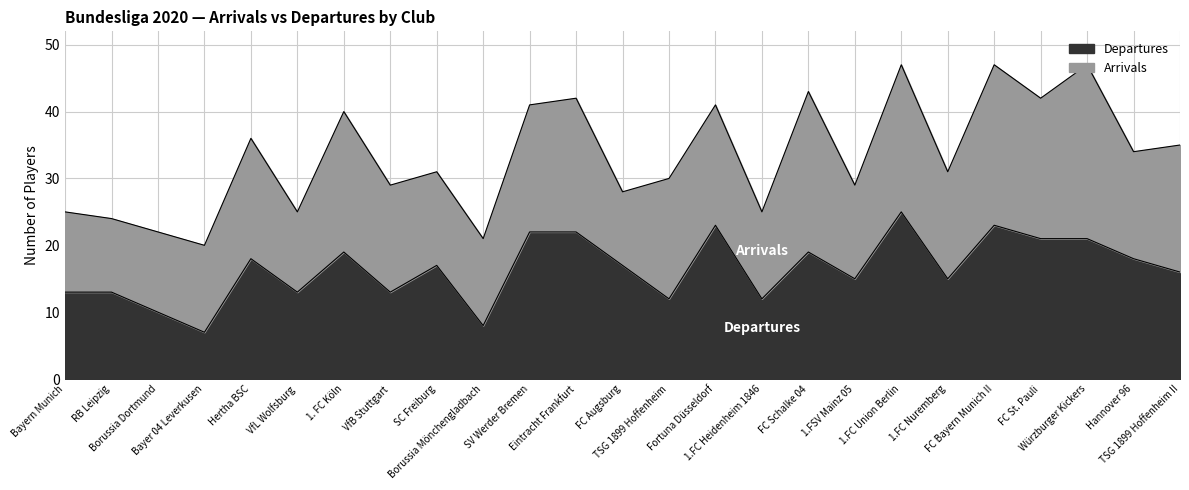

What is the change in value from 1.FC Union Berlin to Hannover 96?

-7